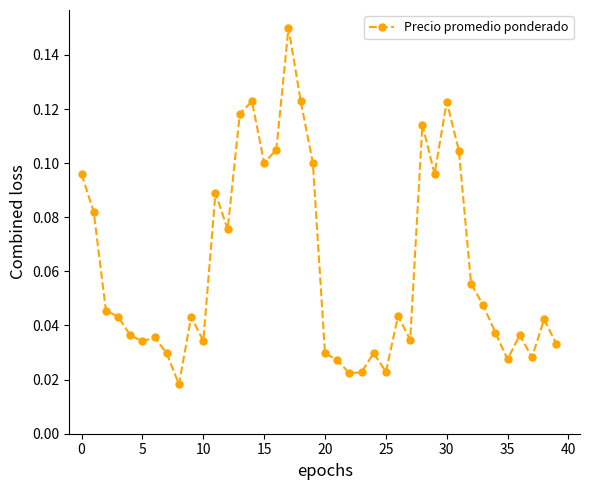

What is the sum of all values?

2.5